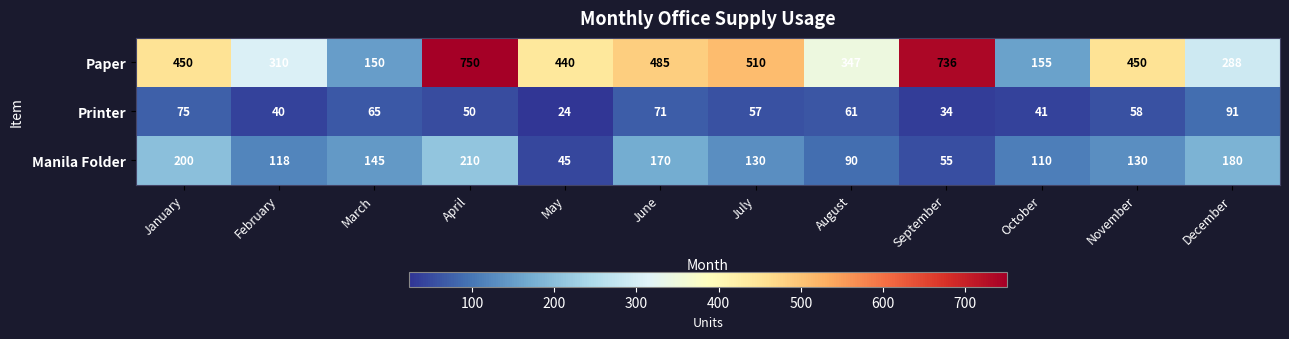

List the series in order of their overall mean, lowest first.

Printer, Manila Folder, Paper